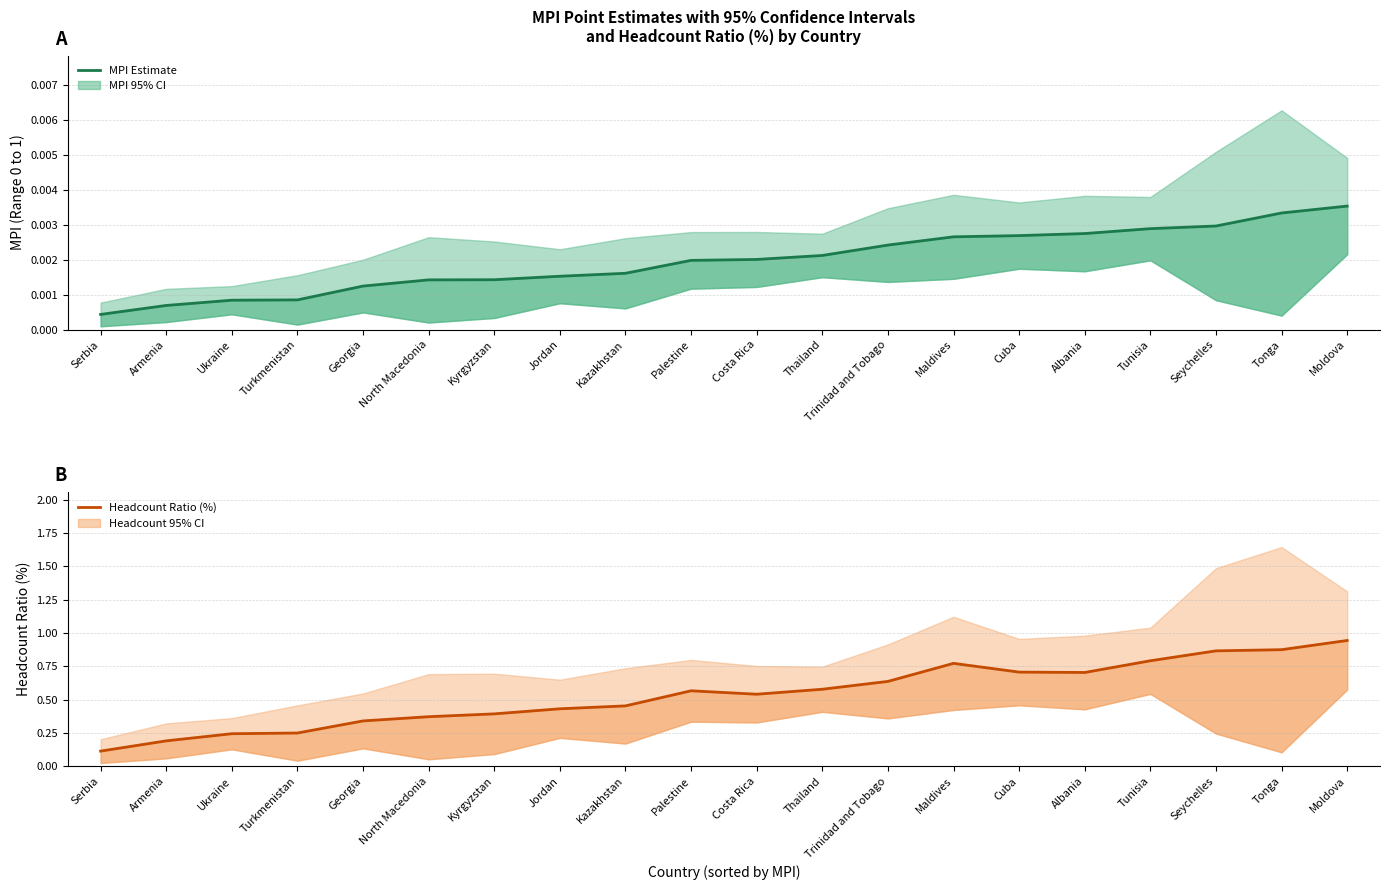

What is the difference between the maximum and minimum values in the Headcount Ratio (%) series?

0.8